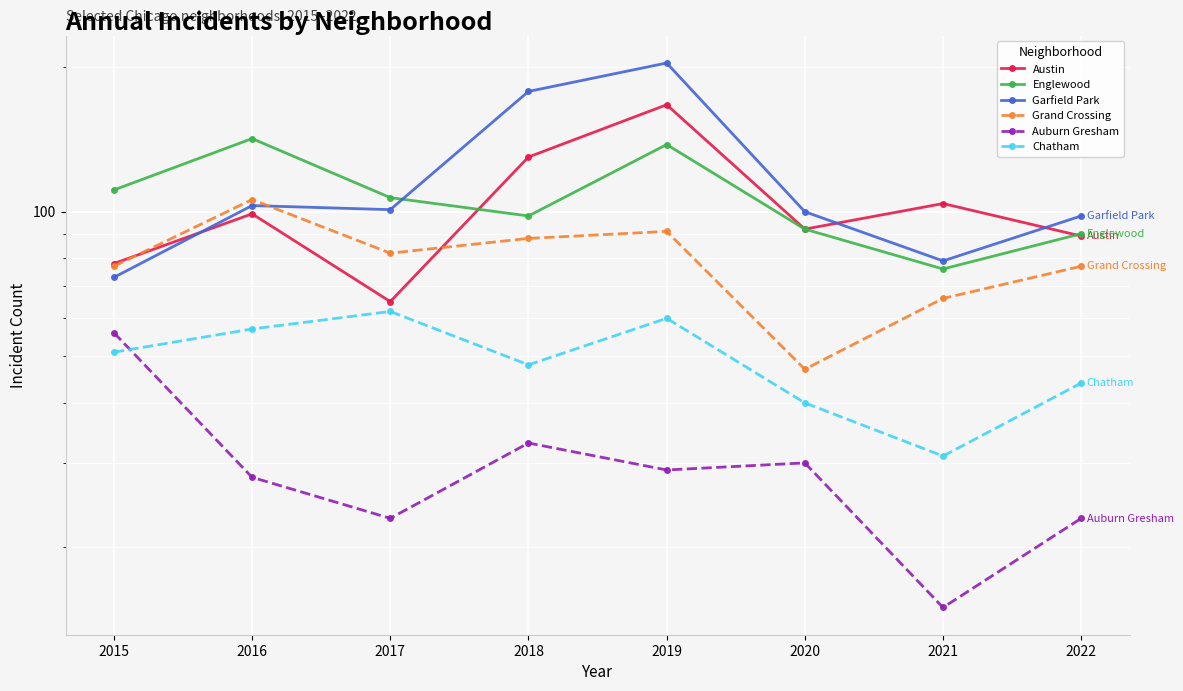

Reading left to right, transcribe all the data shown in this chart.

Austin: 78	99	65	130	167	92	104	89
Englewood: 111	142	107	98	138	92	76	90
Garfield Park: 73	103	101	178	204	100	79	98
Grand Crossing: 77	106	82	88	91	47	66	77
Auburn Gresham: 56	28	23	33	29	30	15	23
Chatham: 51	57	62	48	60	40	31	44